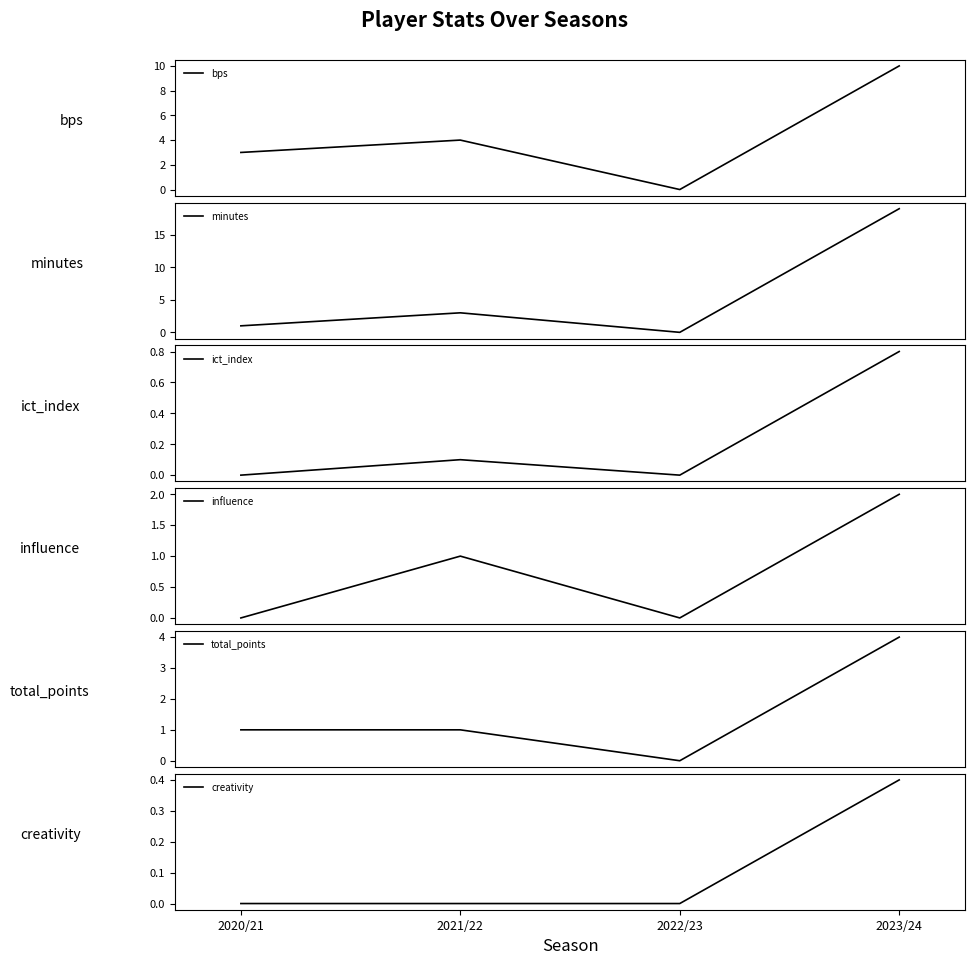

What is the sum of the creativity values at 2020/21 and 2023/24?

0.4